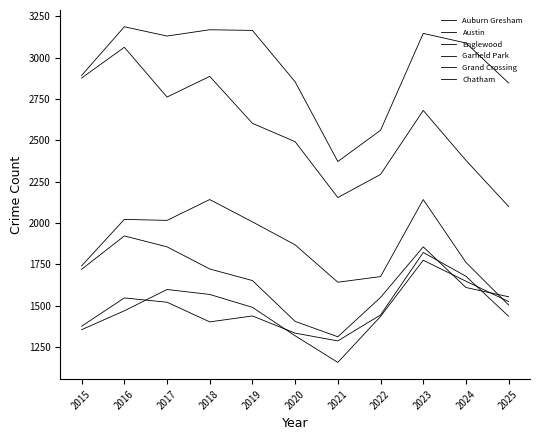

Does the chart display data point markers on the line(s)?

No